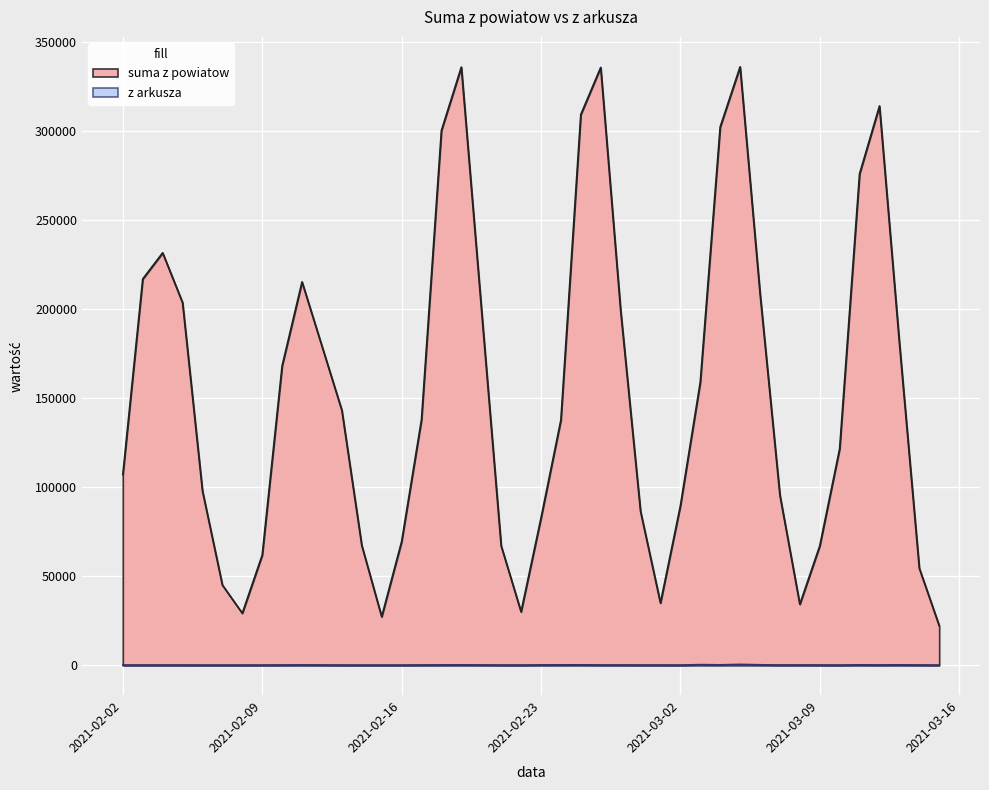

At which category does suma z powiatow reach its first local peak?

2021-02-04